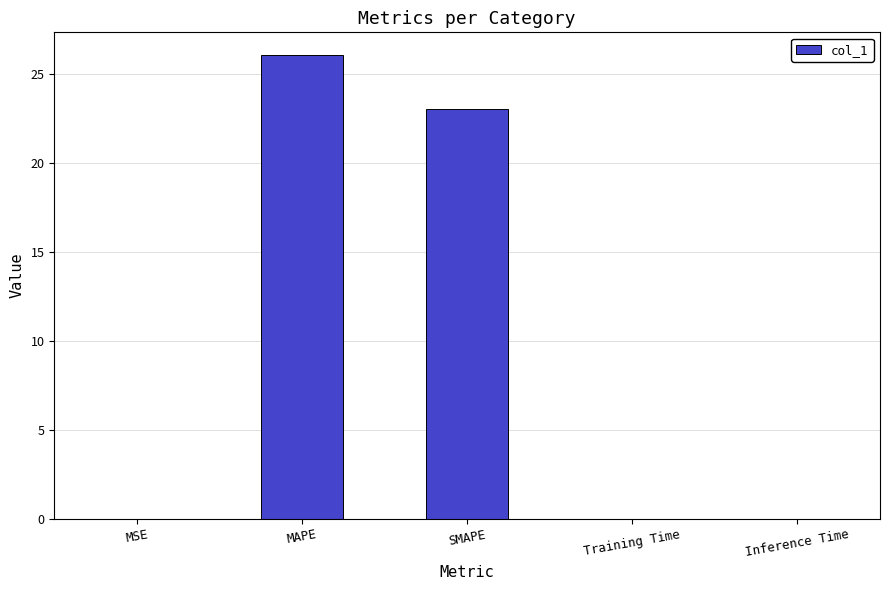

Read the value at MAPE.

26.0